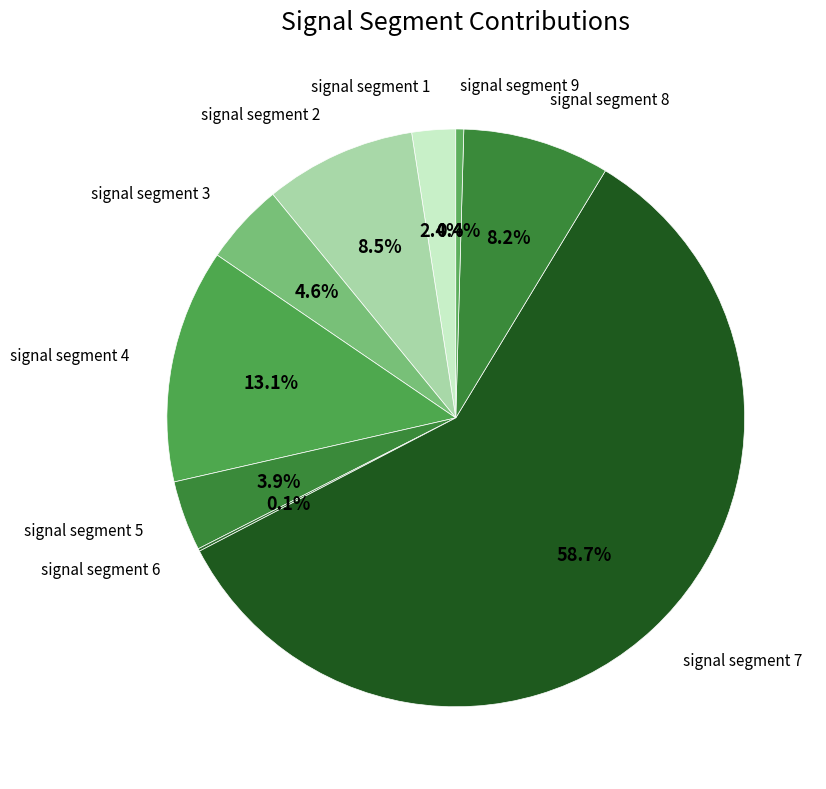

To the nearest percent, what is the average slice percentage?

11%